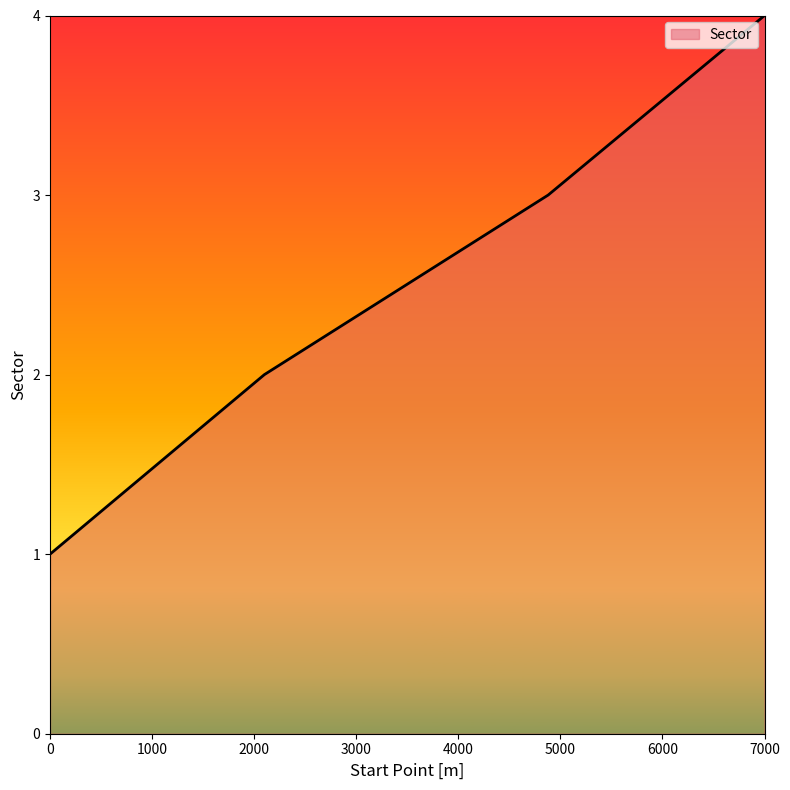

What is the difference between the maximum and minimum values?

3